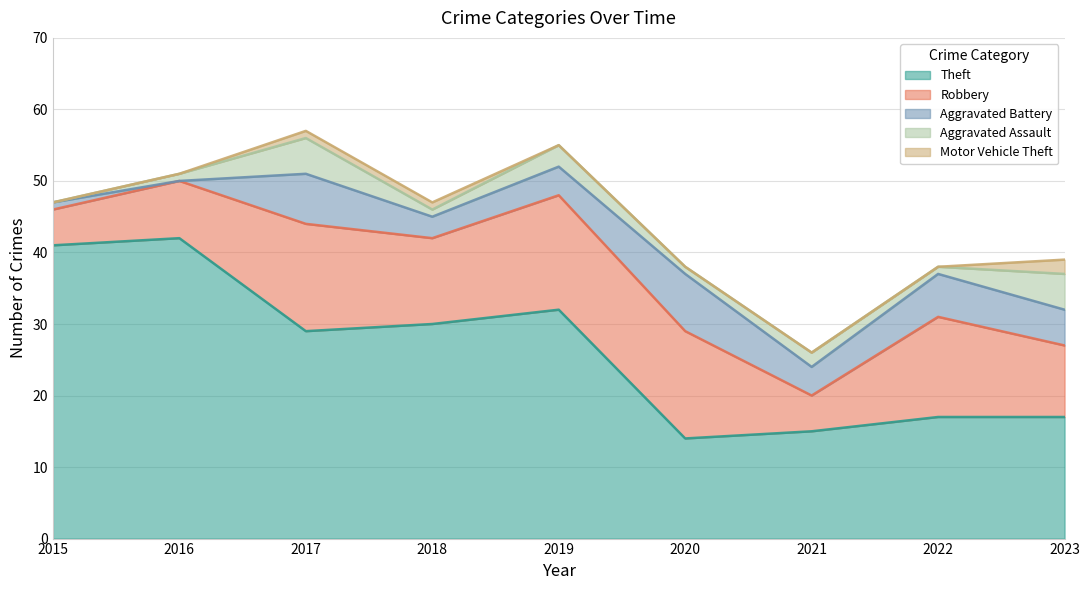

What is the highest value of the Robbery series?

16